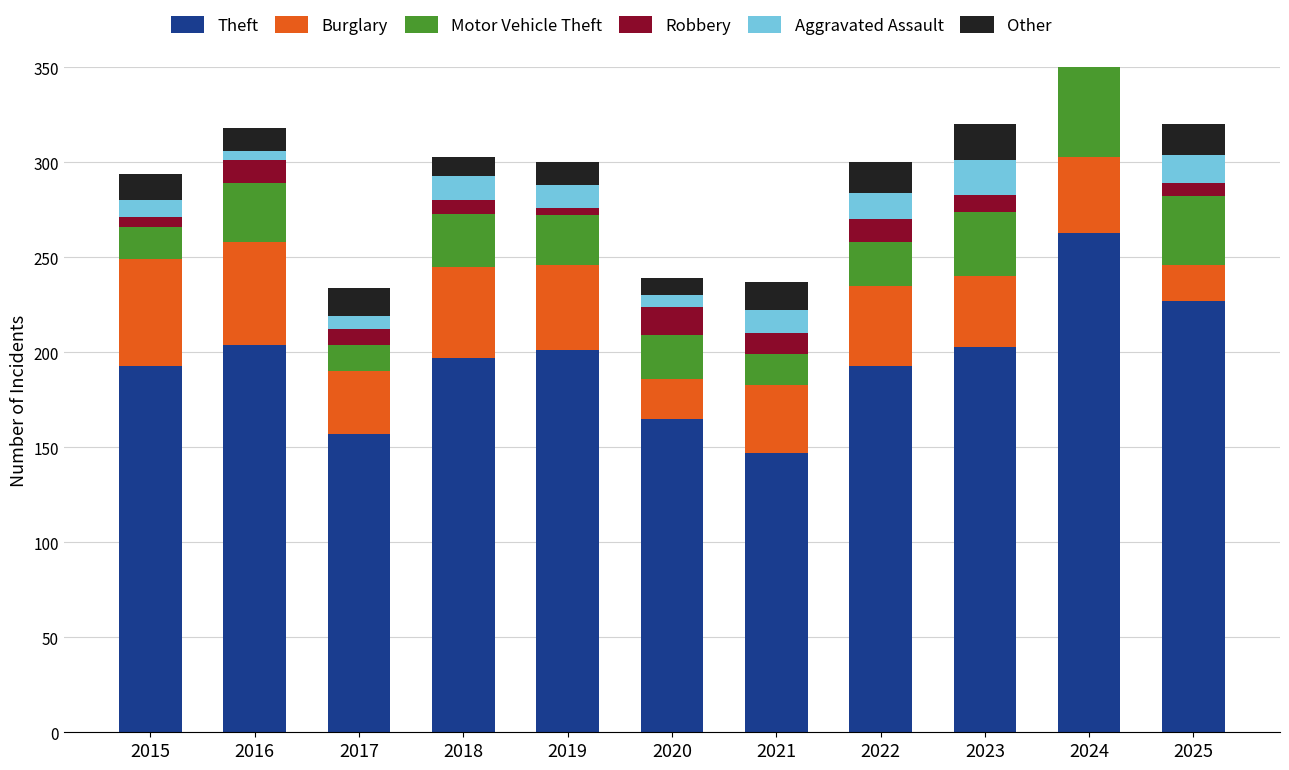

How many bars are there in total?

66